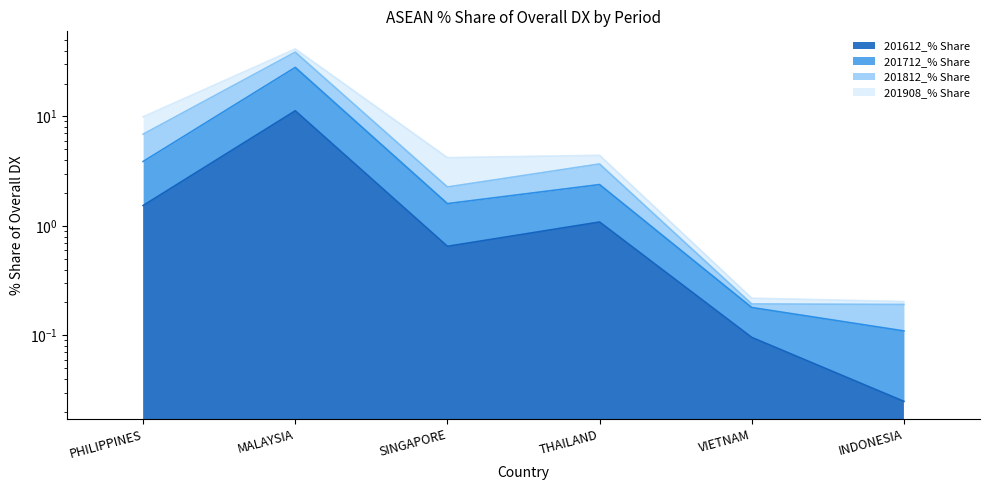

What is the spread (max minus min) of values at MALAYSIA?

30.1